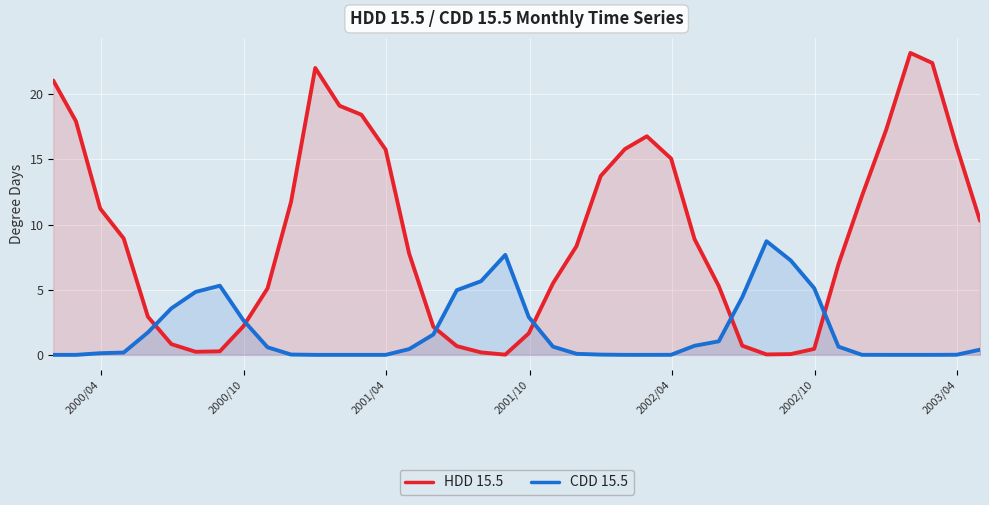

How many values in the HDD 15.5 series exceed 8?

21